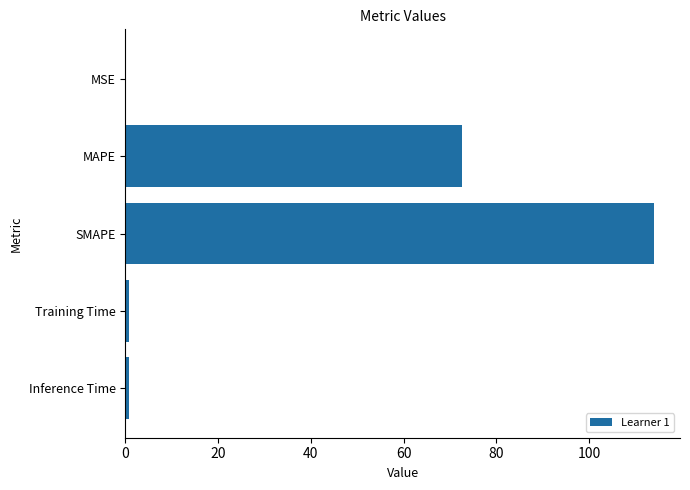

Is it true that the value at MAPE is 38.8?

False